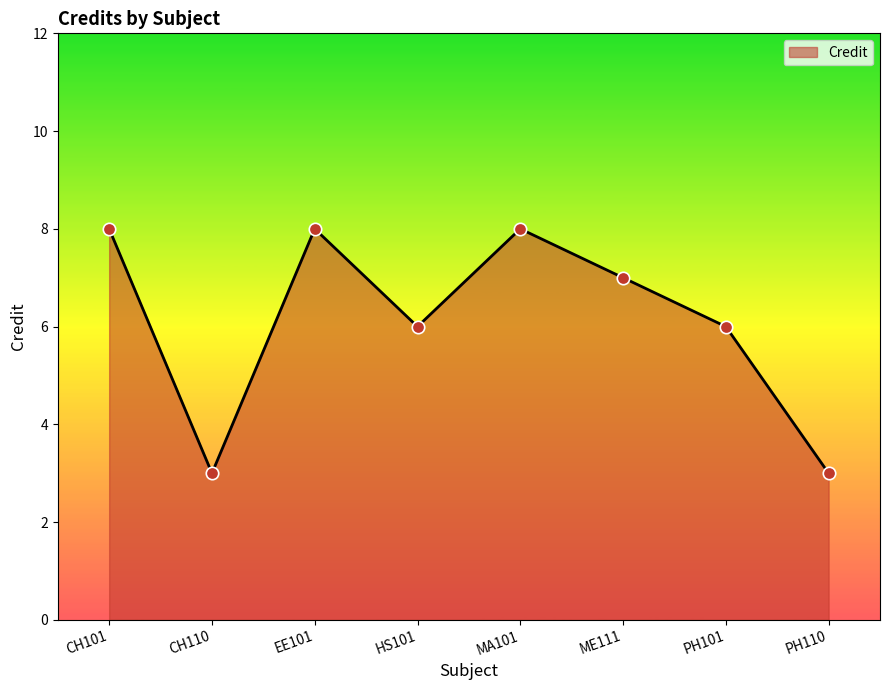

What is the change in value from HS101 to ME111?

+1